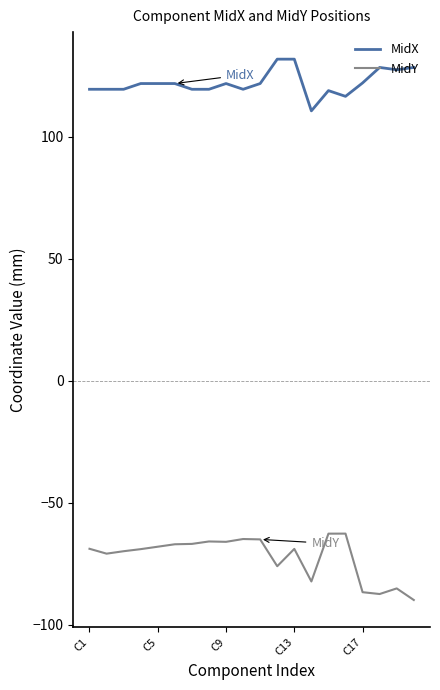

What is the lowest value of the MidX series?

110.7